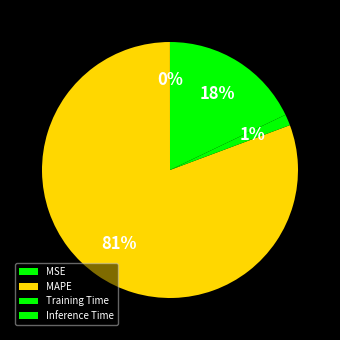

Combined, do Training Time and MAPE account for over 50%?

Yes